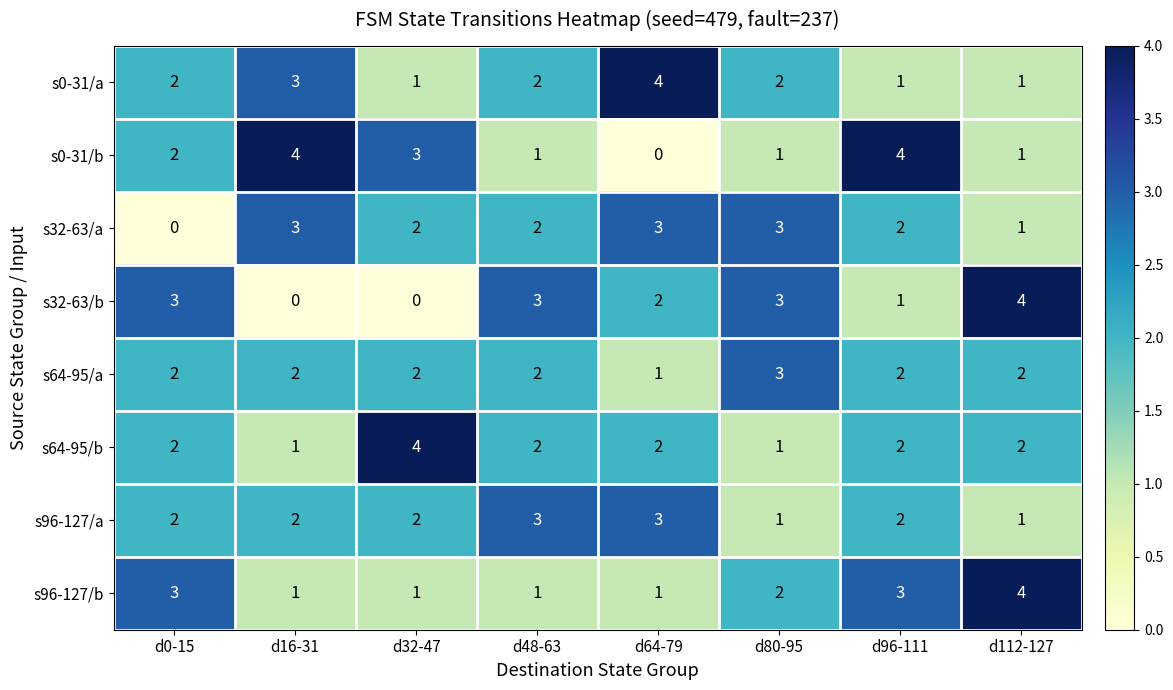

Count the s32-63/a values in the range 2 to 3.

6